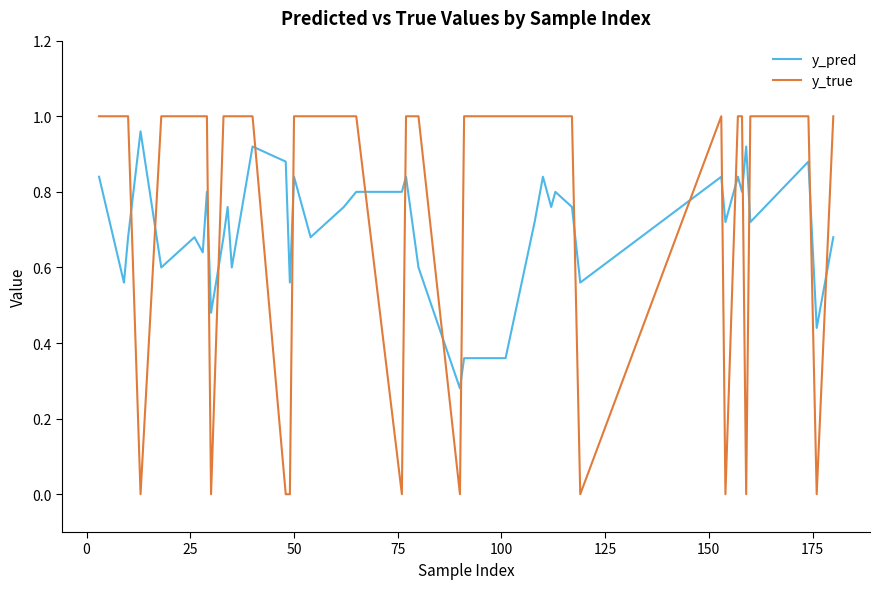

What is the sum of all y_true values?

30.0